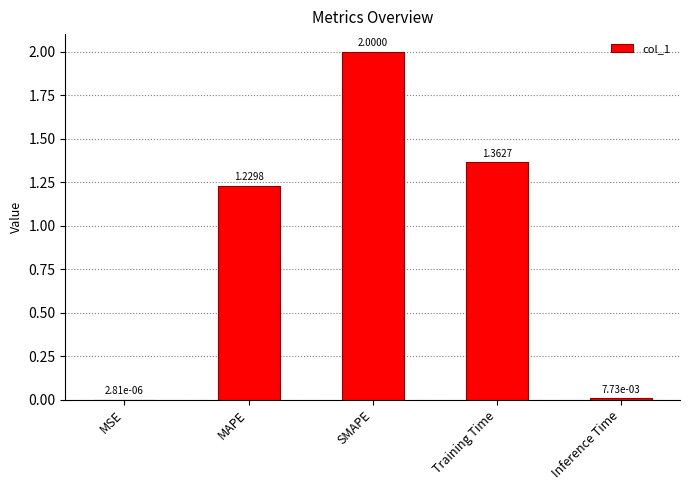

Are the bars horizontal?

No